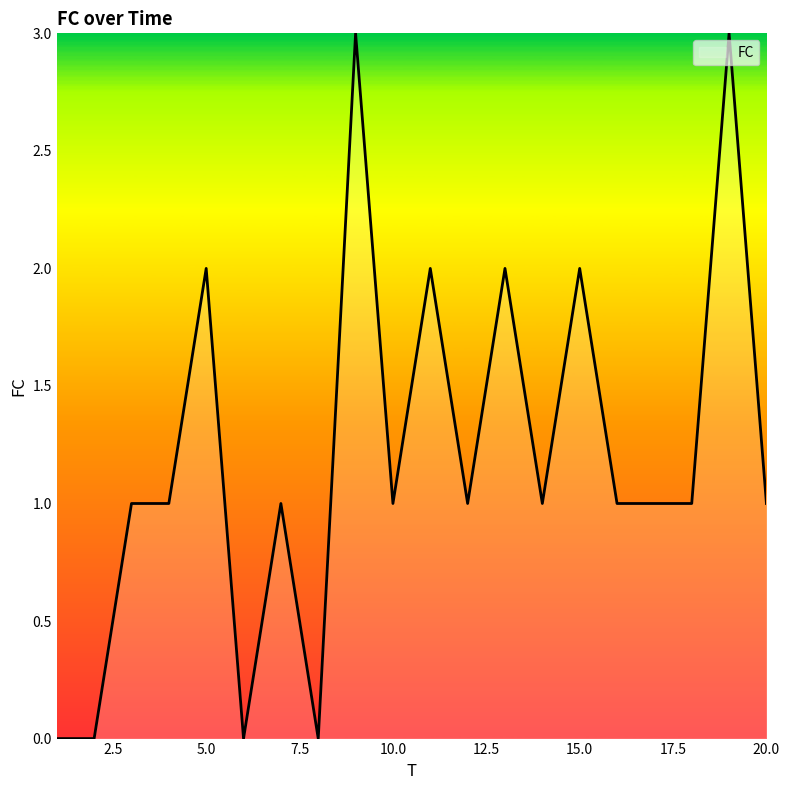

What is the difference between the maximum and minimum values?

3